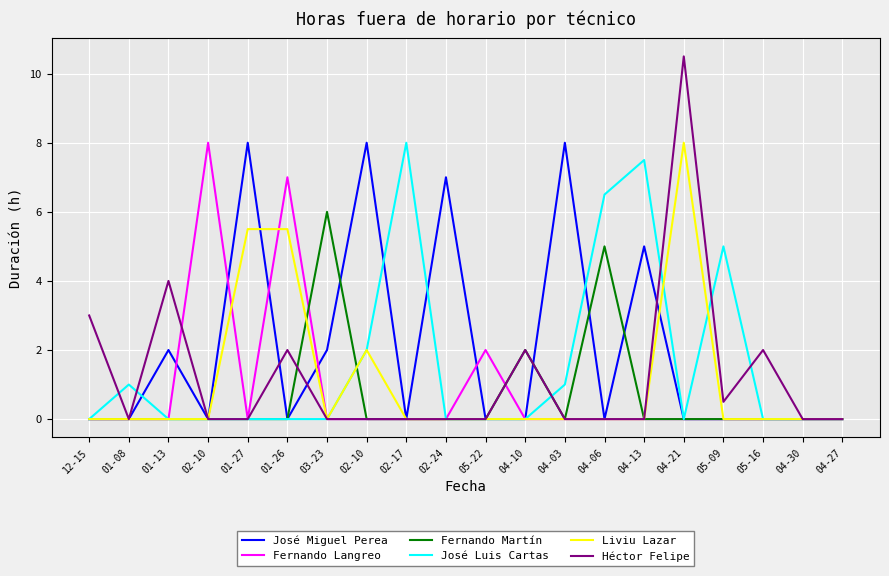

How many lines are shown in the chart?

6